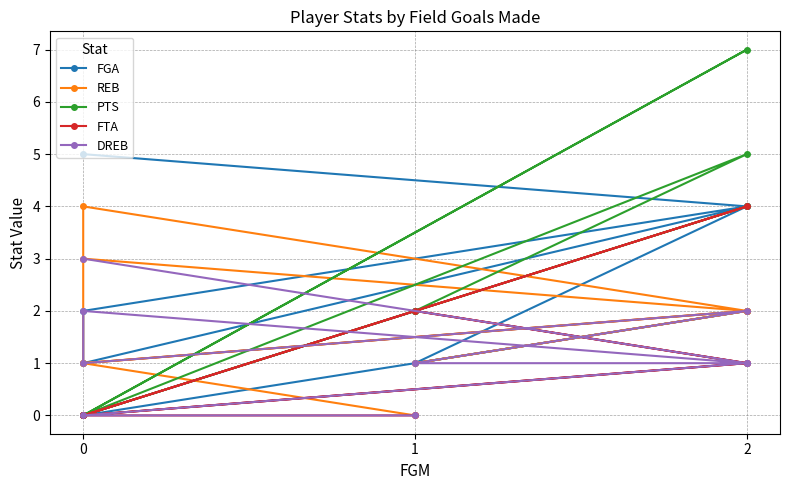

What is the sum of all DREB values?

11